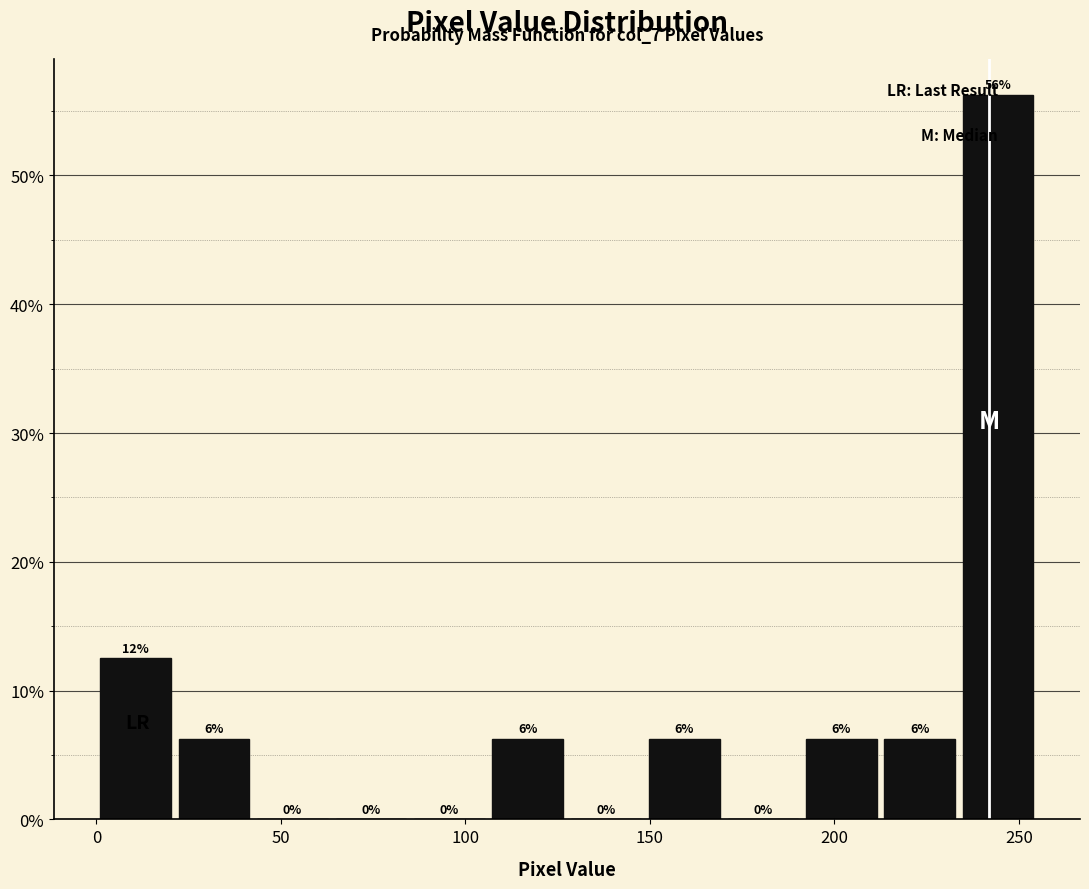

Which range on the x-axis has the tallest bar?

235 to 255